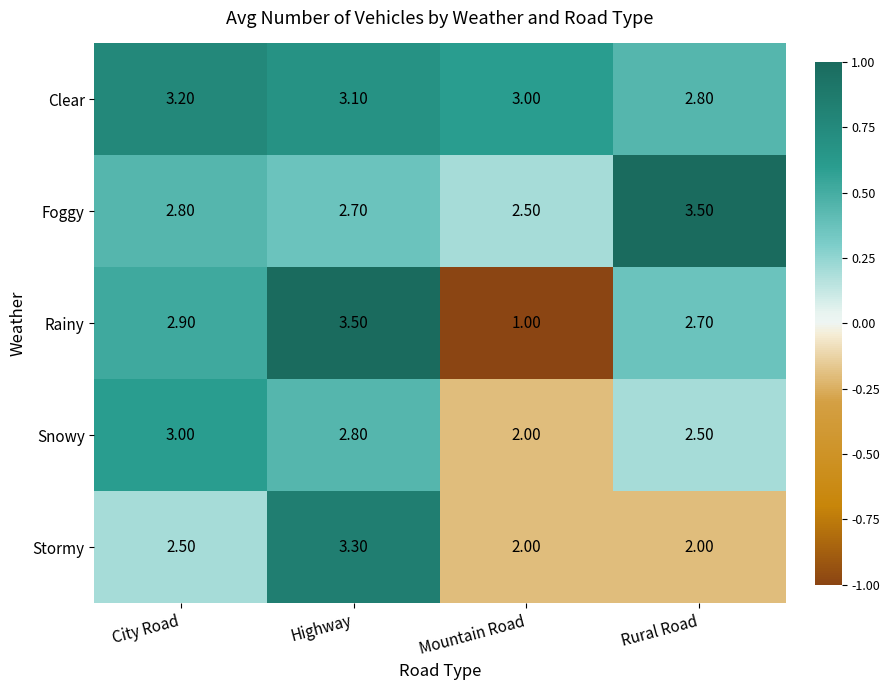

Which series has the largest total across all categories?

Clear